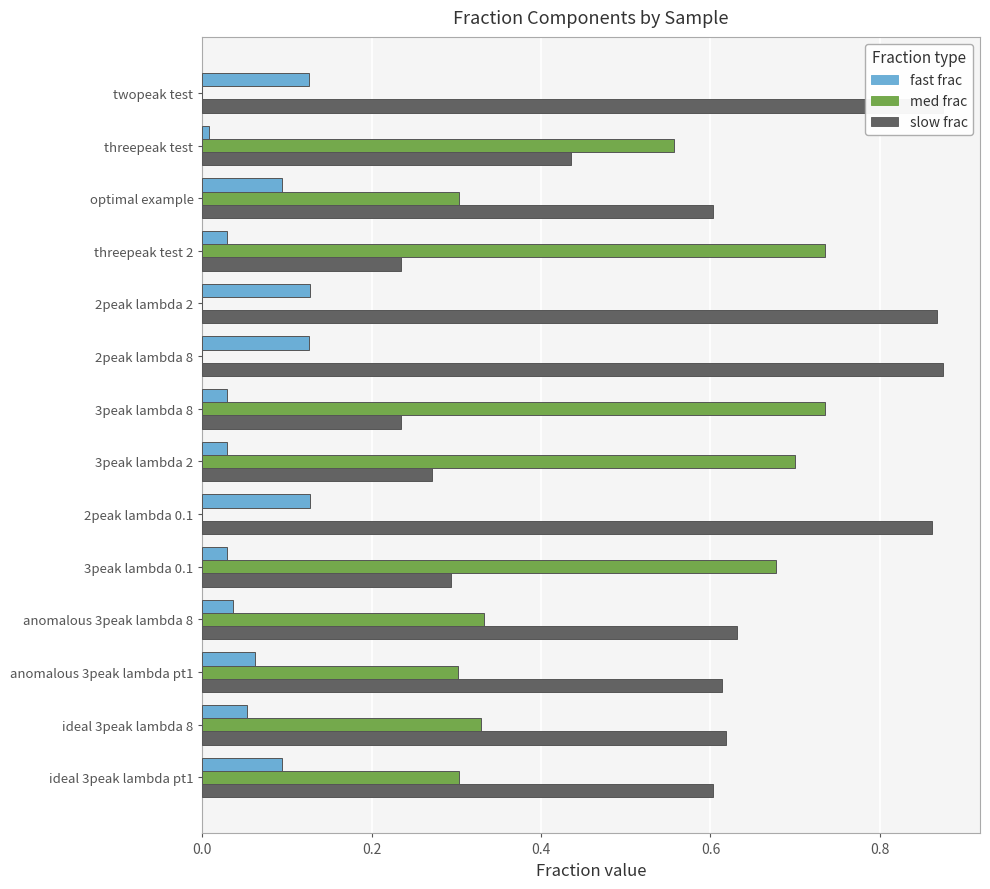

Which series has the largest total across all categories?

slow frac